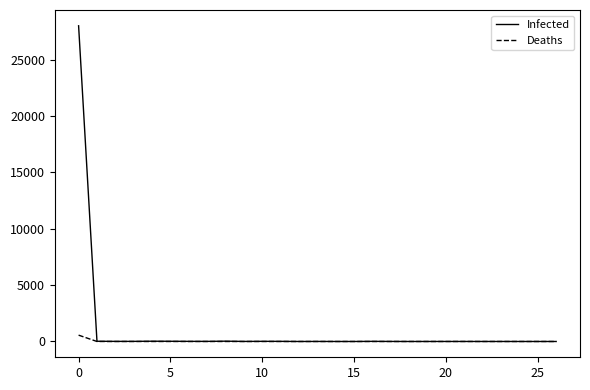

What is the maximum value for Infected?

28018